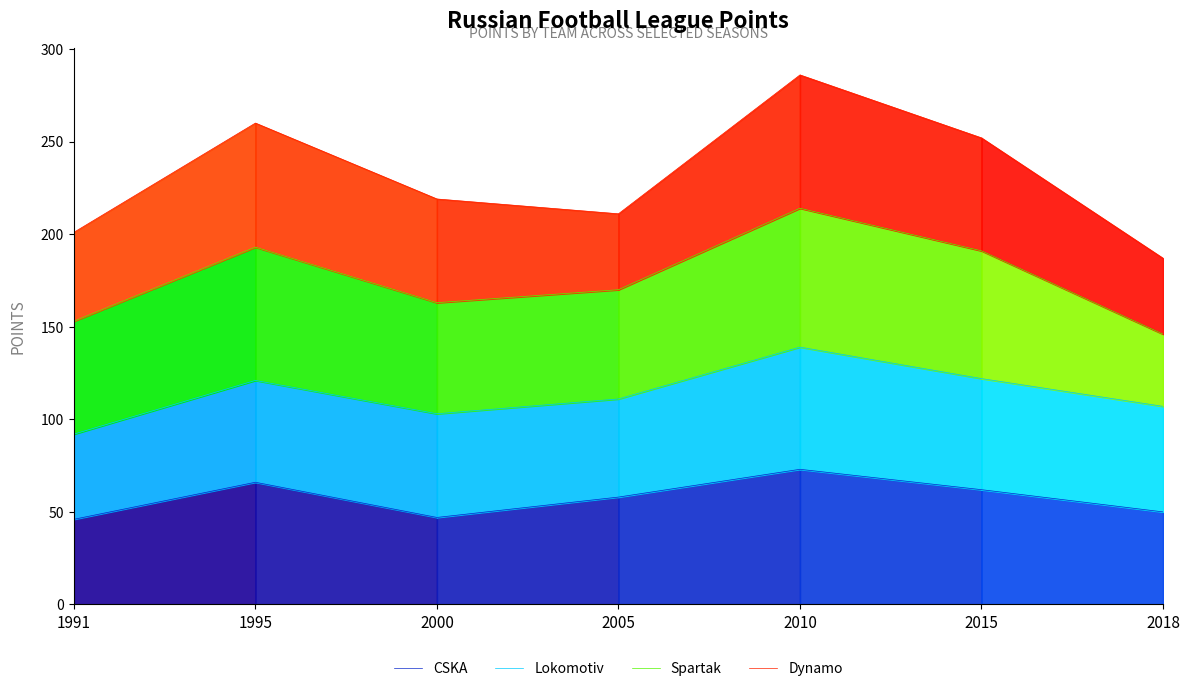

How many data points in Spartak are above 170?

3